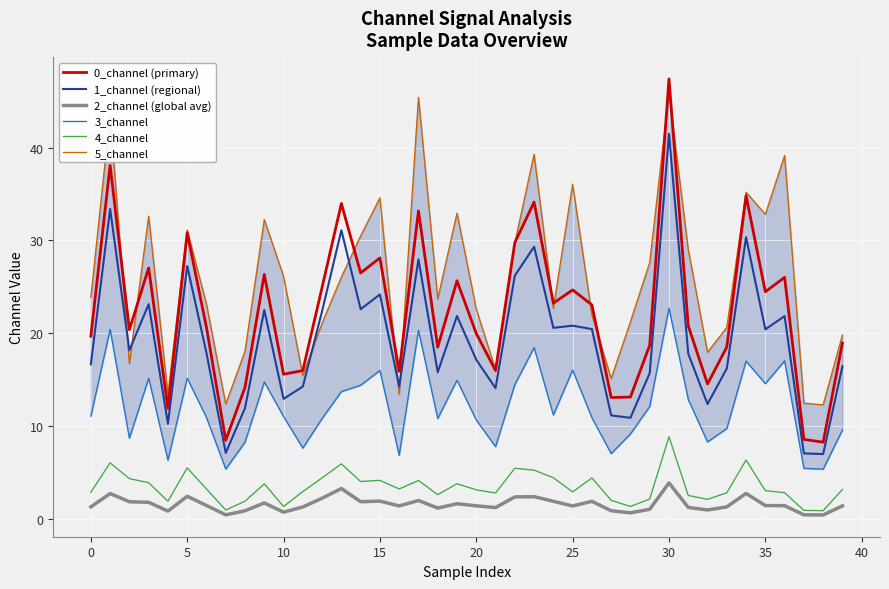

True or false: 4_channel and 0_channel (primary) cross at least once.

False